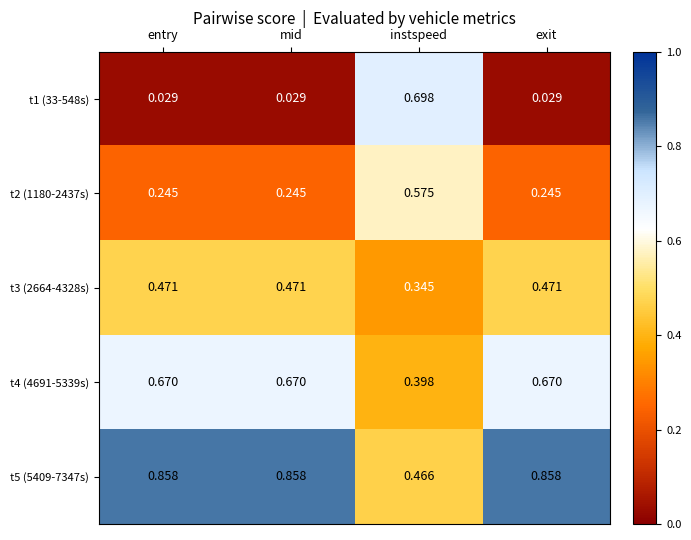

At which label does t5 (5409-7347s) reach its minimum?

instspeed